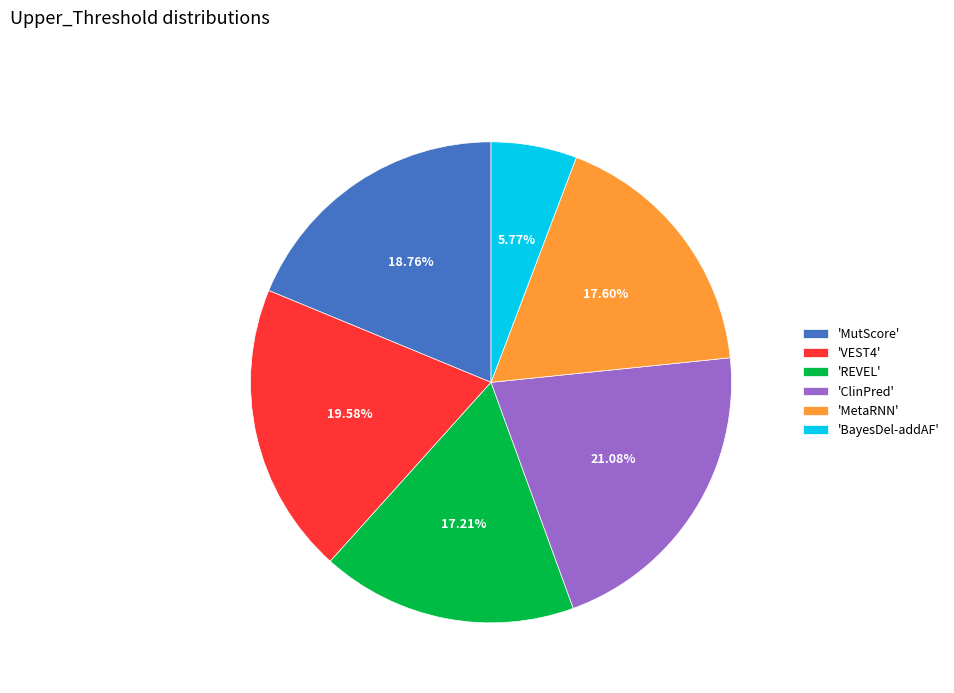

Between 'BayesDel-addAF' and 'MetaRNN', which is larger?

'MetaRNN'